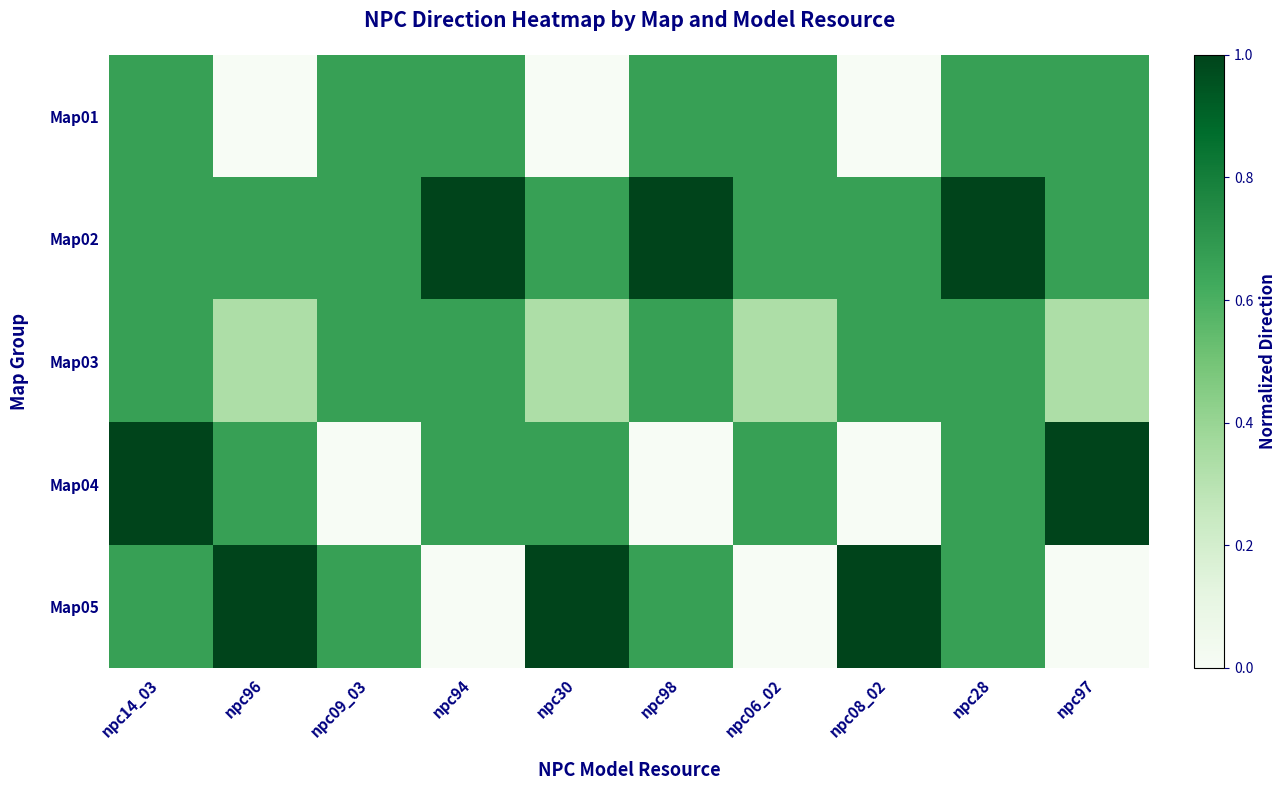

Reading left to right, transcribe all the data shown in this chart.

Map01: npc14_03=0.7	npc96=0.0	npc09_03=0.7	npc94=0.7	npc30=0.0	npc98=0.7	npc06_02=0.7	npc08_02=0.0	npc28=0.7	npc97=0.7
Map02: npc14_03=0.7	npc96=0.7	npc09_03=0.7	npc94=1.0	npc30=0.7	npc98=1.0	npc06_02=0.7	npc08_02=0.7	npc28=1.0	npc97=0.7
Map03: npc14_03=0.7	npc96=0.3	npc09_03=0.7	npc94=0.7	npc30=0.3	npc98=0.7	npc06_02=0.3	npc08_02=0.7	npc28=0.7	npc97=0.3
Map04: npc14_03=1.0	npc96=0.7	npc09_03=0.0	npc94=0.7	npc30=0.7	npc98=0.0	npc06_02=0.7	npc08_02=0.0	npc28=0.7	npc97=1.0
Map05: npc14_03=0.7	npc96=1.0	npc09_03=0.7	npc94=0.0	npc30=1.0	npc98=0.7	npc06_02=0.0	npc08_02=1.0	npc28=0.7	npc97=0.0